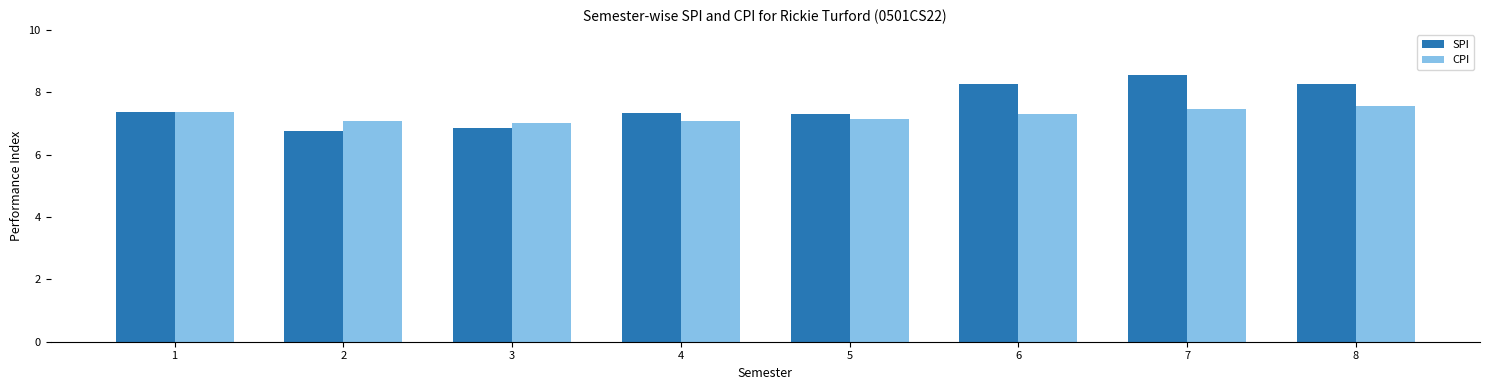

Rank the series by their maximum value, from highest to lowest.

SPI, CPI